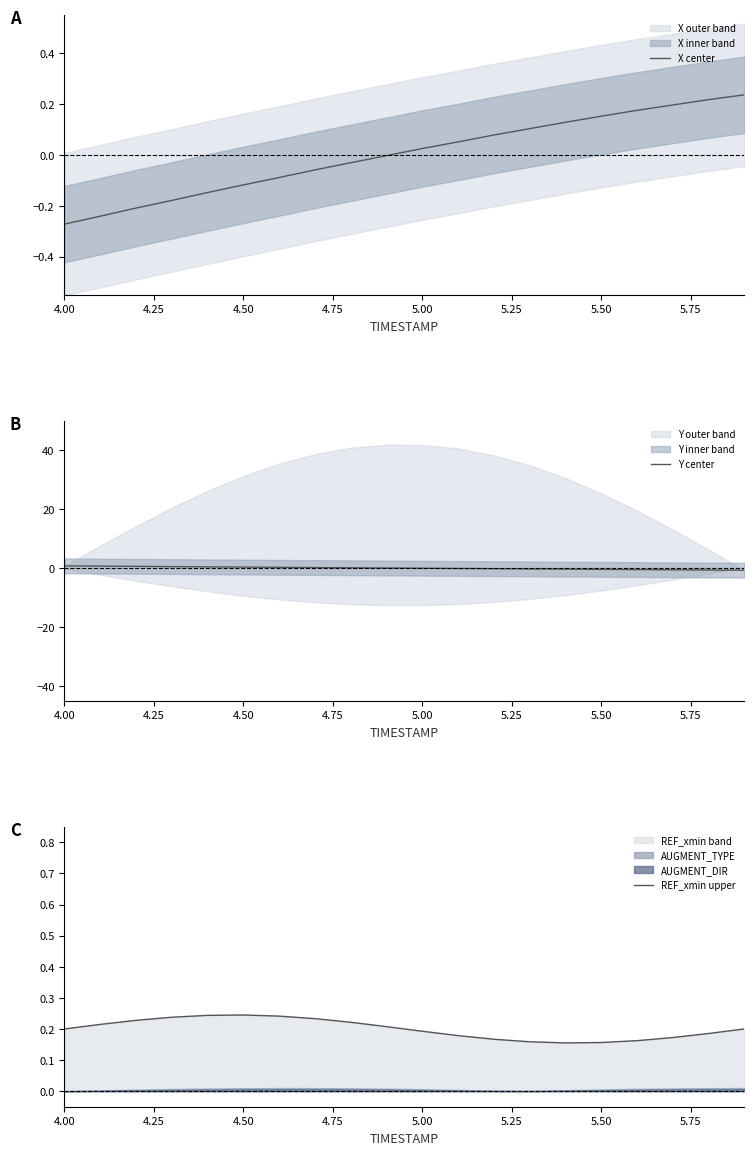

Is it true that Y center equals -0.4 at 5.50?

True